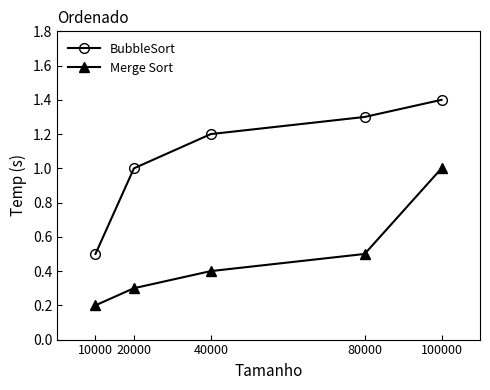

Is the value of BubbleSort at 80000 greater than the value of Merge Sort at 20000?

Yes